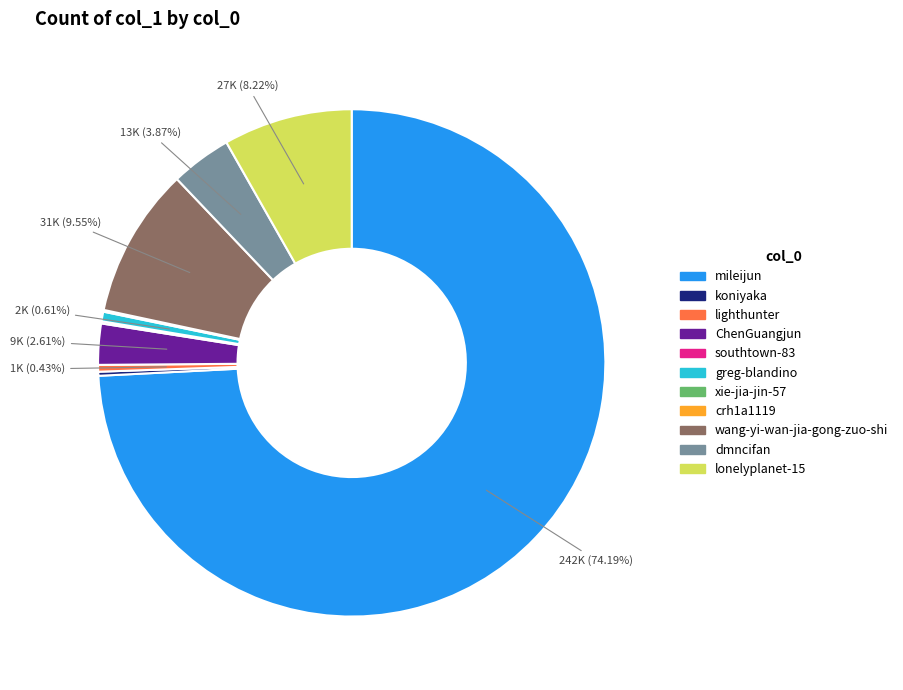

Which category has the biggest portion of the pie?

mileijun